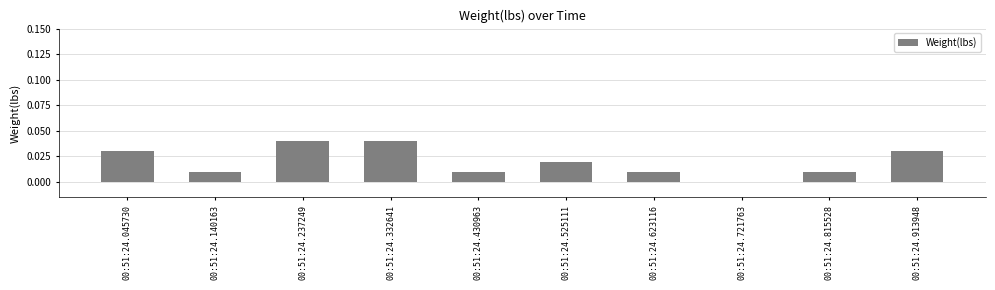

Is it true that the value at 00:51:24.815528 is 0.0?

True